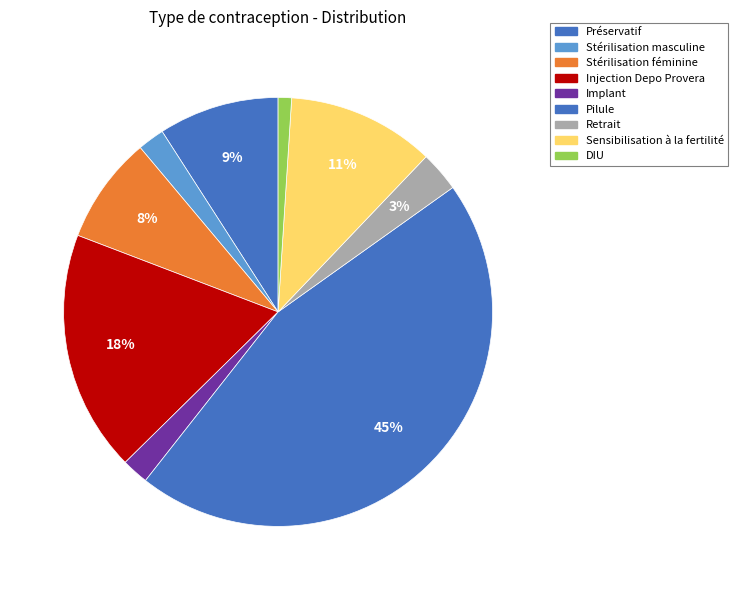

To the nearest percent, what is the combined percentage of DIU and Retrait?

4%